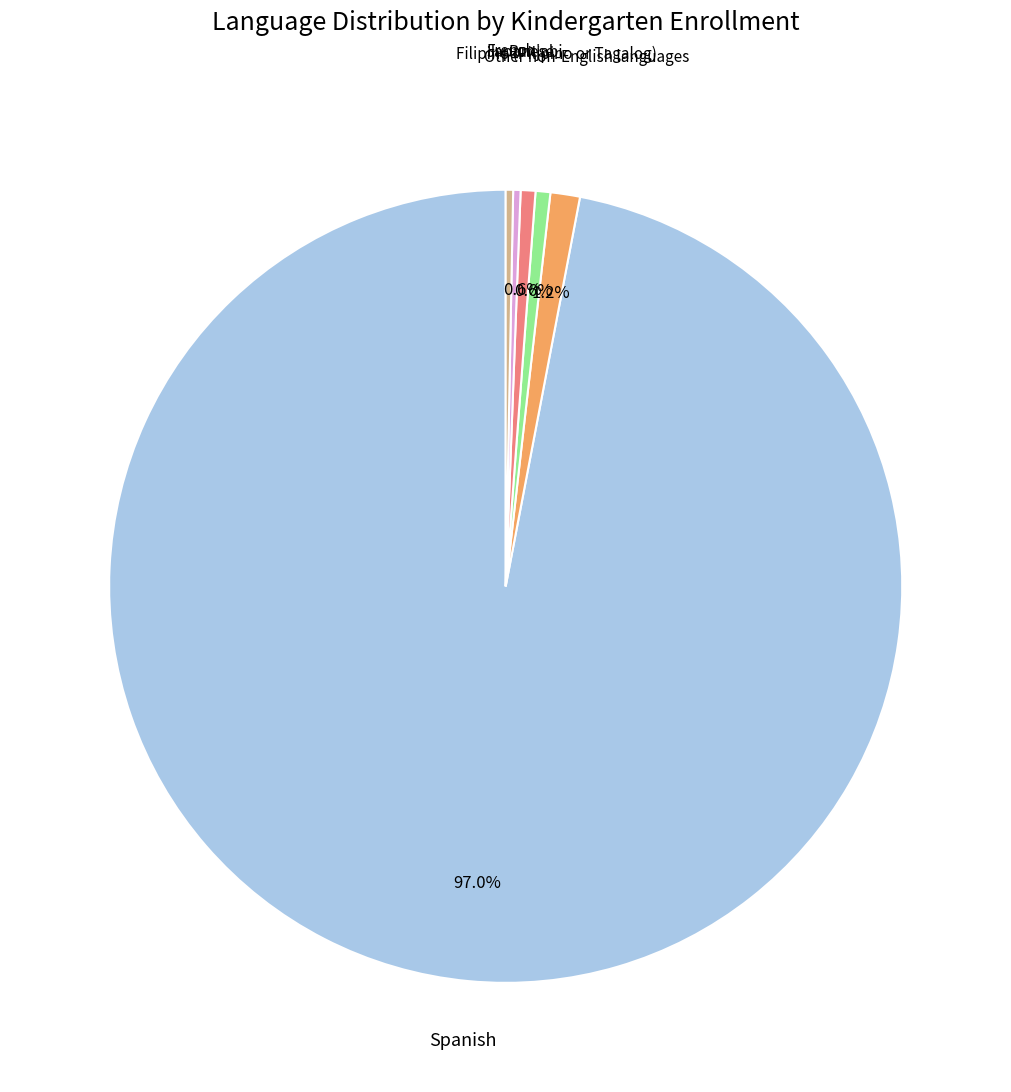

Is there any slice that represents more than half of the pie?

Yes